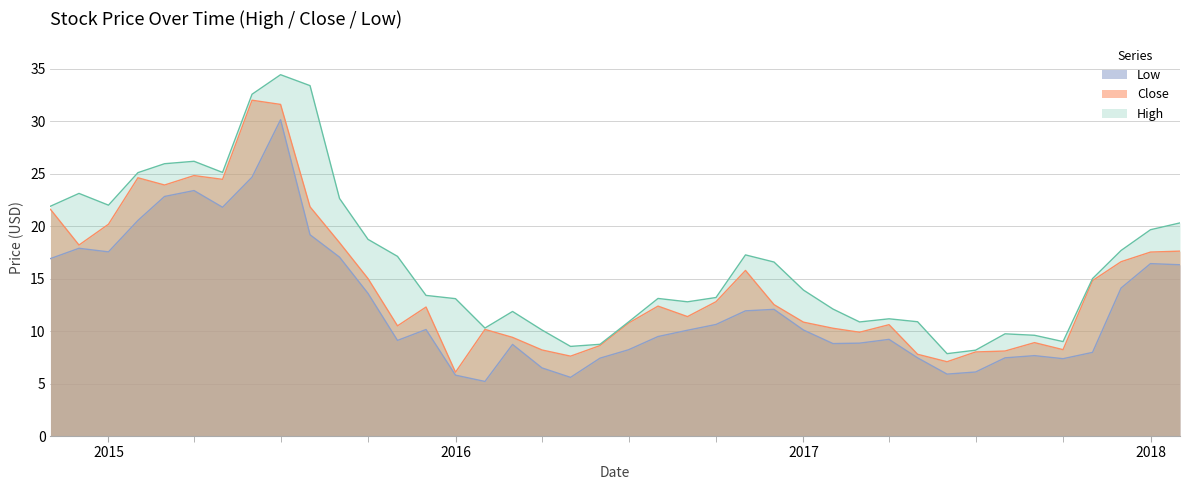

How many interior local peaks does the Close series have?

9